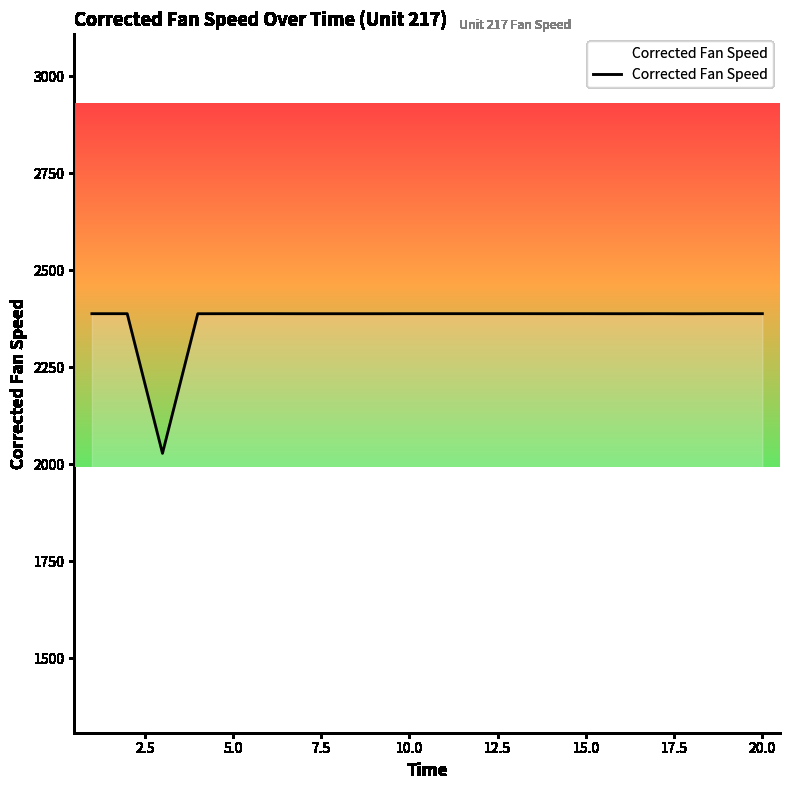

What is the difference between the maximum and minimum values?

360.0